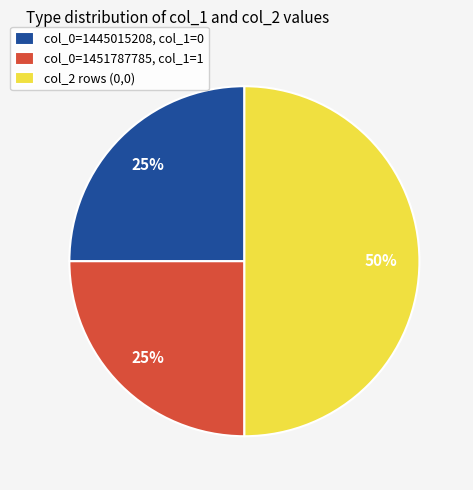

How many slices are in this pie chart?

3